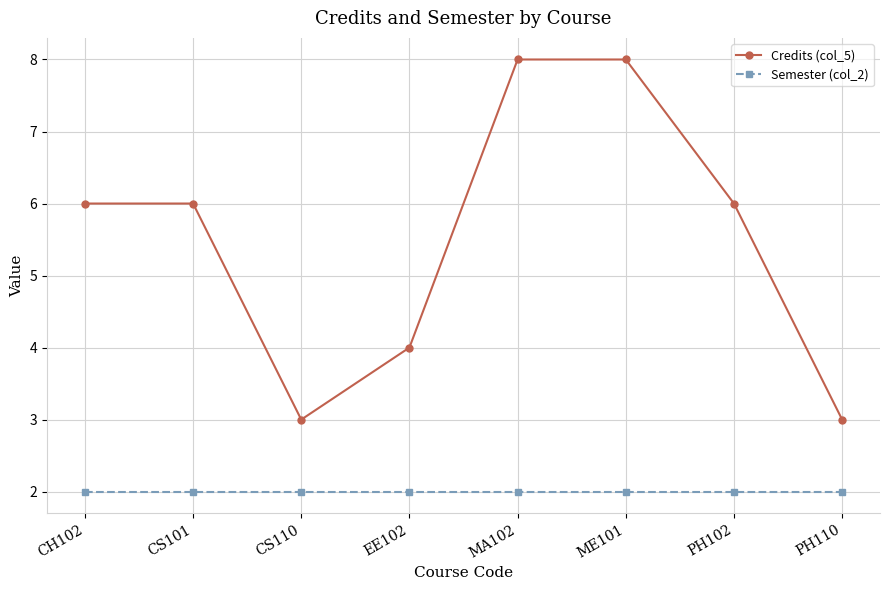

Which series has the largest total across all categories?

Credits (col_5)